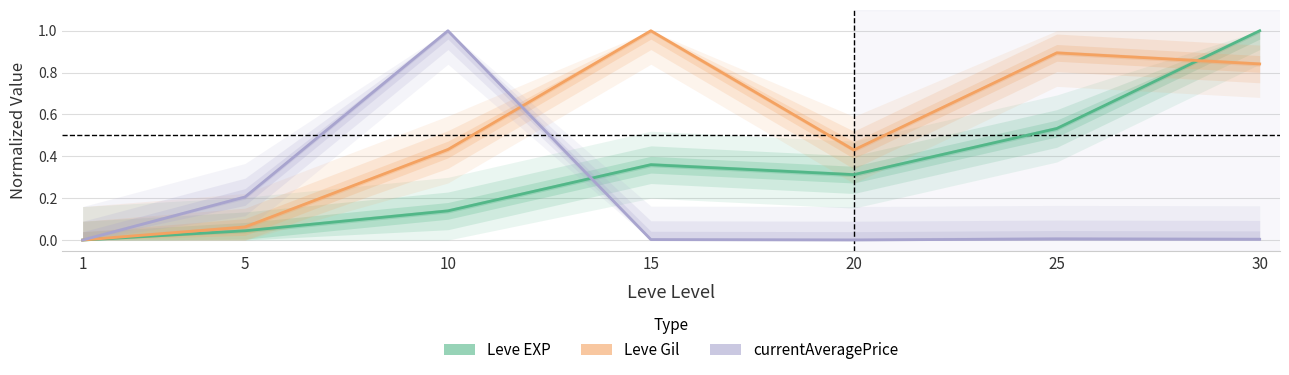

Reading right to left, what are all the values shown in this chart?

Leve EXP: 30=1.0	25=0.5	20=0.3	15=0.4	10=0.1	5=0.0	1=0.0
Leve Gil: 30=0.8	25=0.9	20=0.4	15=1.0	10=0.4	5=0.1	1=0.0
currentAveragePrice: 30=0.0	25=0.0	20=0.0	15=0.0	10=1.0	5=0.2	1=0.0